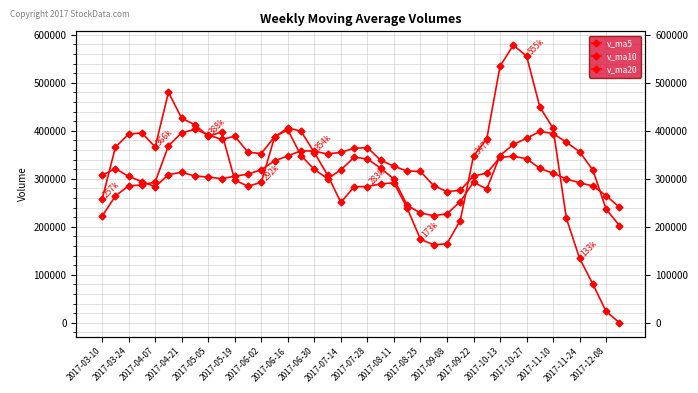

Which series has the widest spread of values?

v_ma5